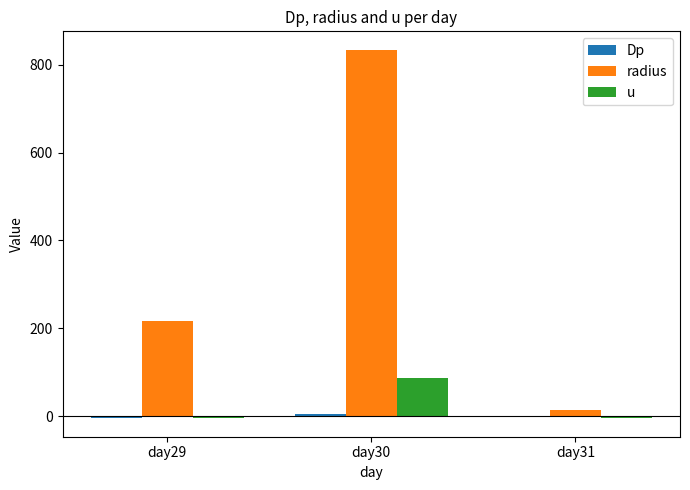

The u series shows -2.9 at day29. True or false?

True